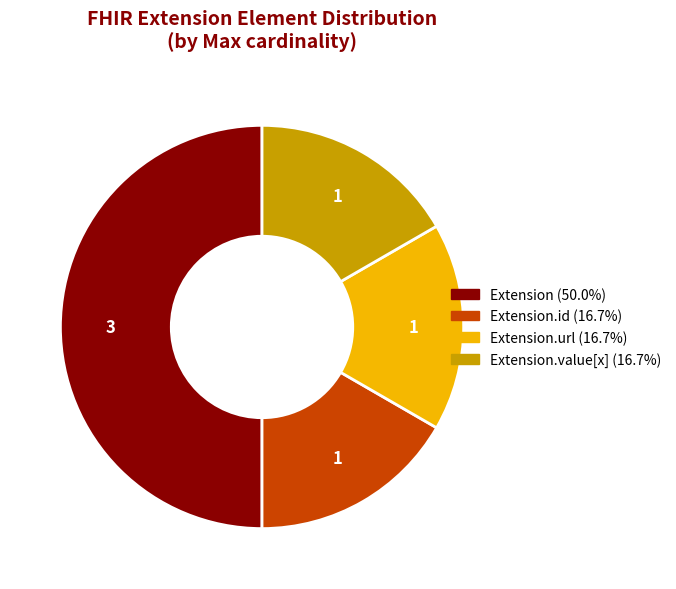

Is Extension.url (16.7%) the majority of the pie?

No